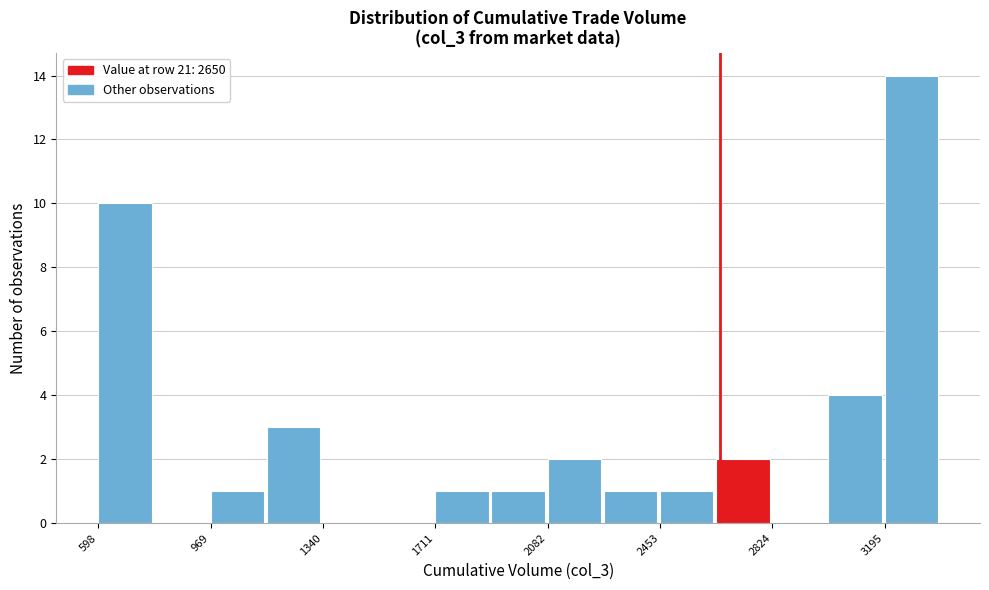

Read against the x-axis, roughly where is the centre of the tallest bar?

3300